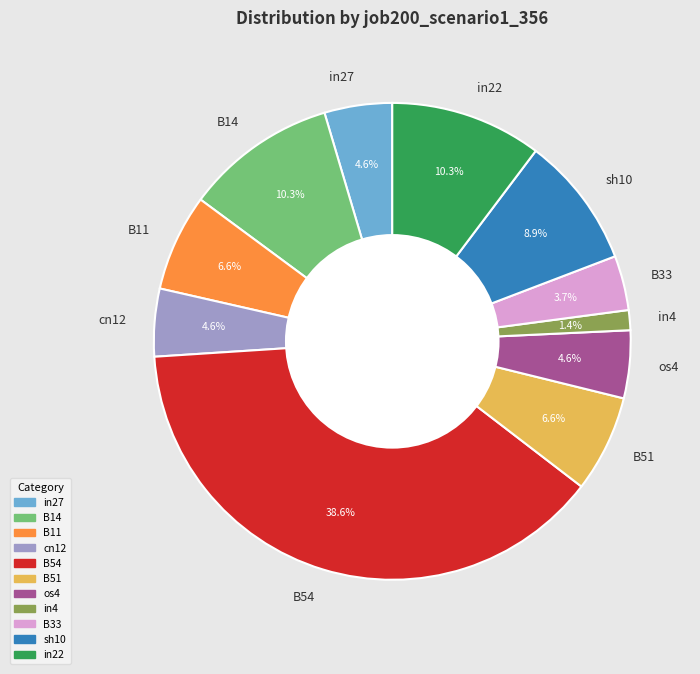

Which category has the biggest portion of the pie?

B54